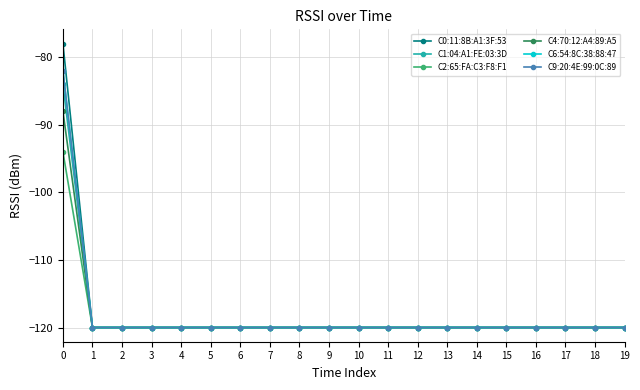

What is the approximate value of C2:65:FA:C3:F8:F1 at 15?

-120